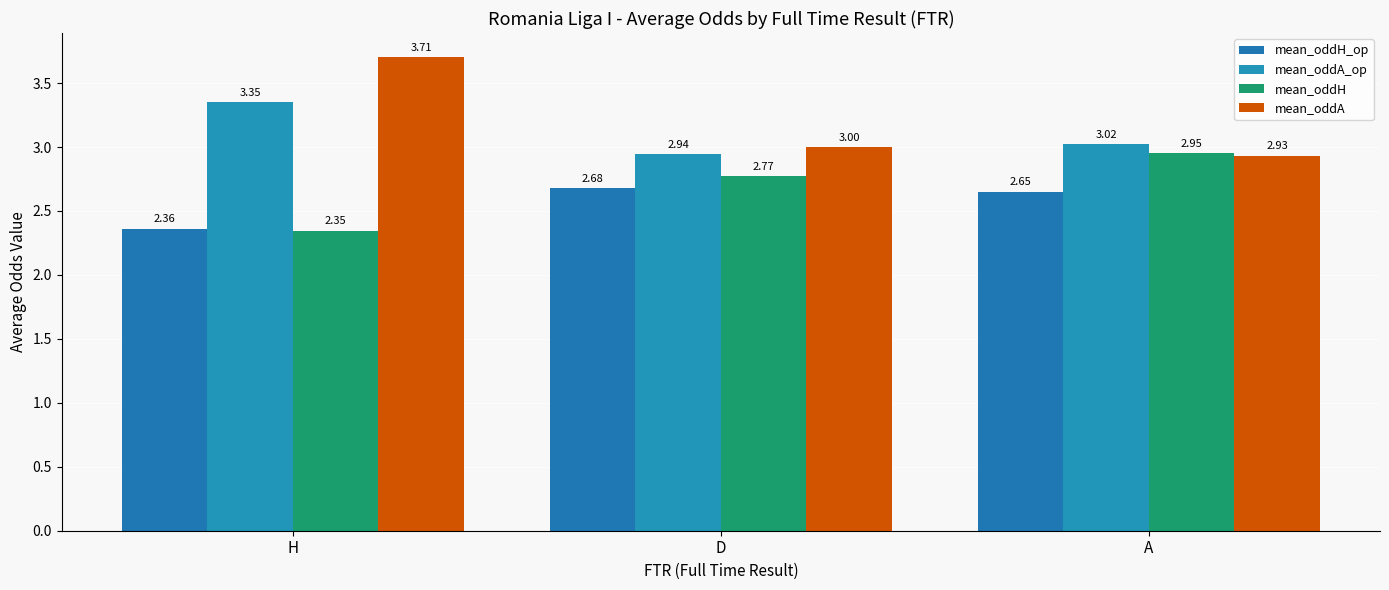

How many data points in mean_oddA_op are less than 3?

1